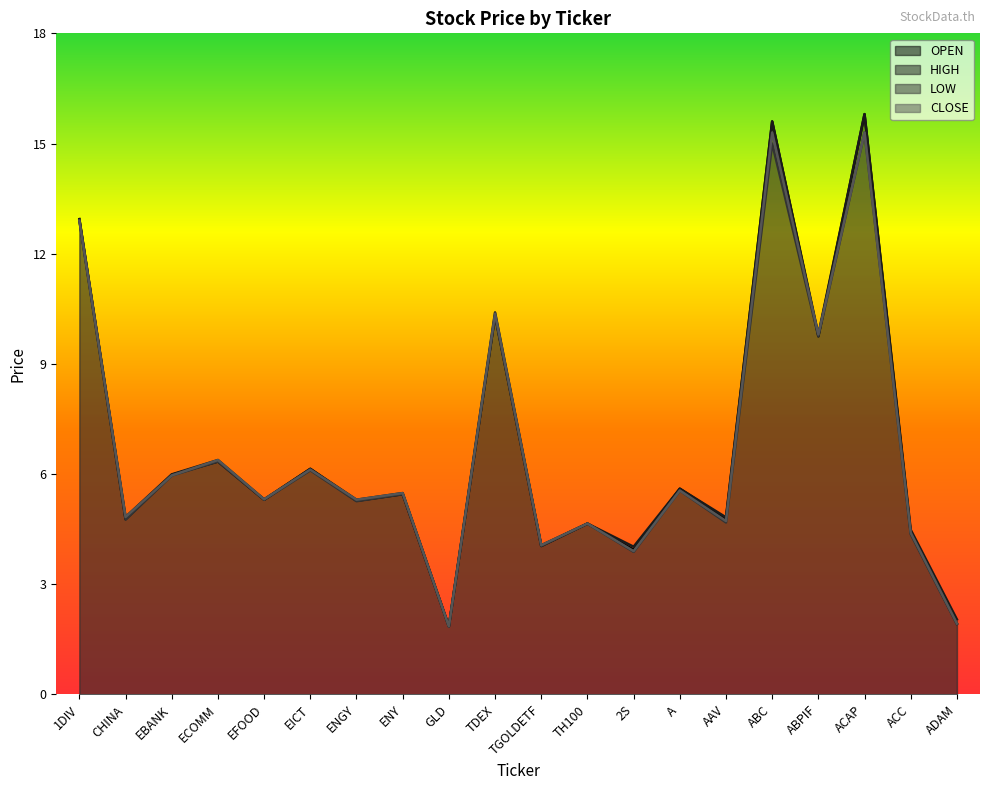

Which series changed the most between TH100 and ABC?

OPEN